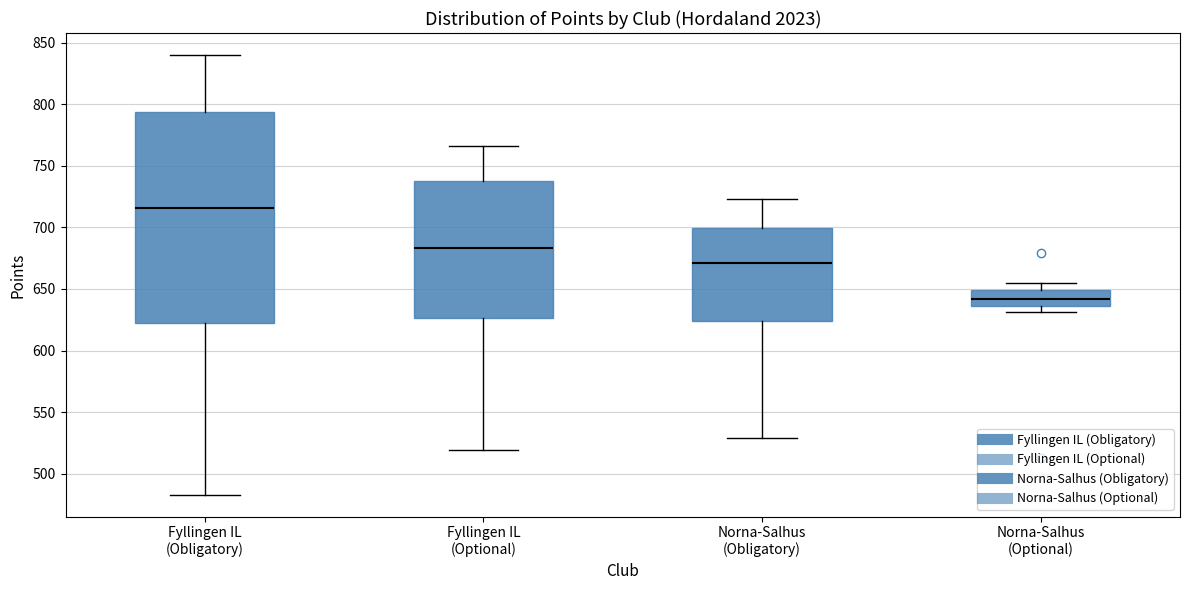

Reading left to right, read every box against the y-axis: the position of its median line, the range the box covers, and the ends of its whiskers. The values are not printed on the chart, so give them approximately, as read against the axis.

Fyllingen IL (Obligatory): median 715, box 625 to 795, whiskers 485 to 840
Fyllingen IL (Optional): median 685, box 625 to 740, whiskers 520 to 765
Norna-Salhus (Obligatory): median 670, box 625 to 700, whiskers 530 to 725
Norna-Salhus (Optional): median 640, box 635 to 650, whiskers 630 to 655